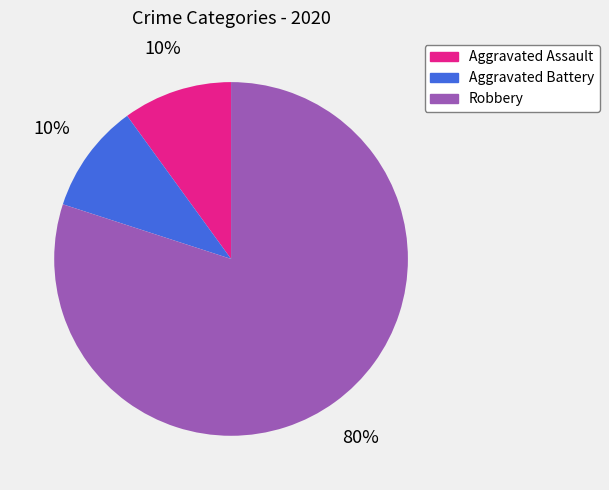

To the nearest percent, what is the difference between the largest and smallest slice percentages?

70%